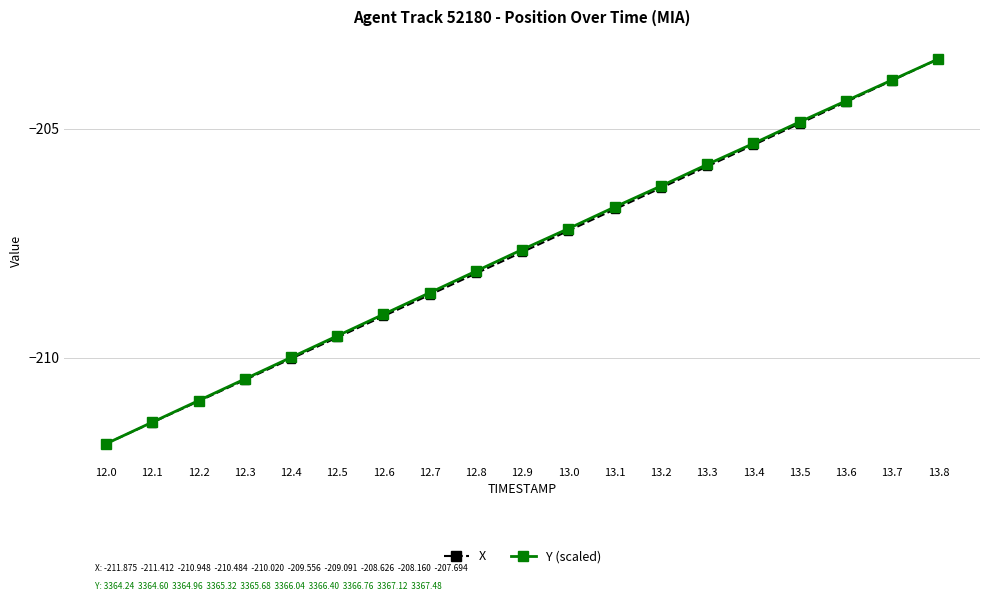

List the labels in order of X value, largest first.

13.8, 13.7, 13.6, 13.5, 13.4, 13.3, 13.2, 13.1, 13.0, 12.9, 12.8, 12.7, 12.6, 12.5, 12.4, 12.3, 12.2, 12.1, 12.0